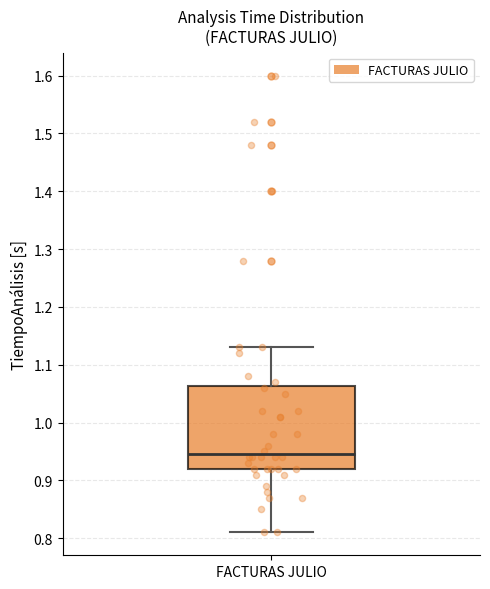

Read this box plot against the y-axis: the position of the median line, the range covered by the box, and the ends of both whiskers. The values are not printed on the chart, so give them approximately, as read against the axis.

median 0.95, box 0.92 to 1.06, whiskers 0.81 to 1.13